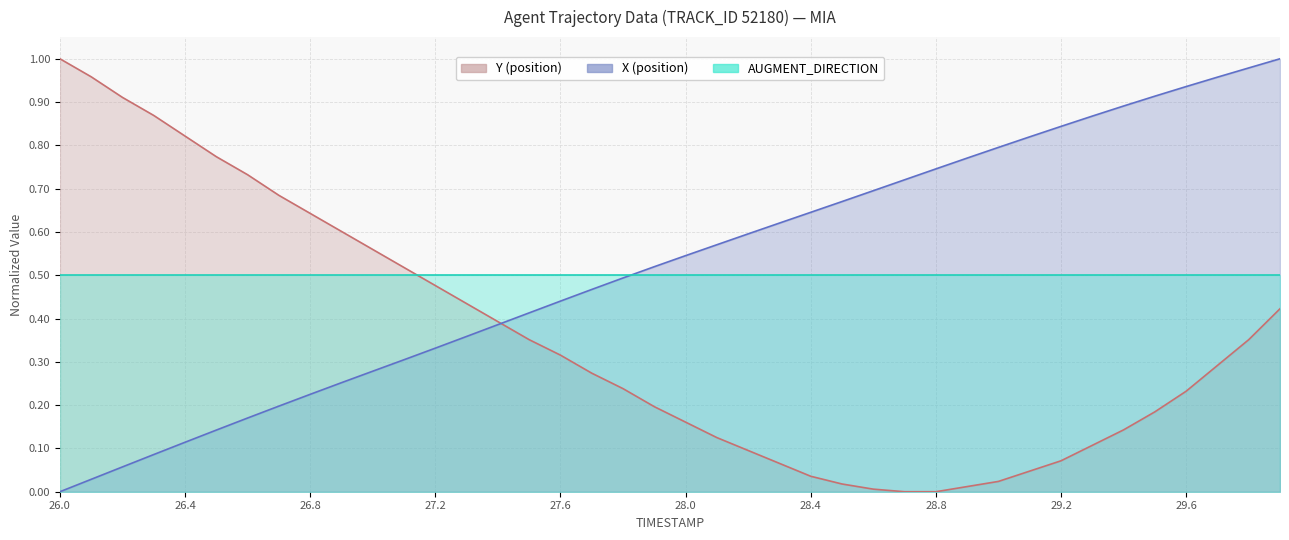

What is the value of the Y point at the 34th from the left?

0.1